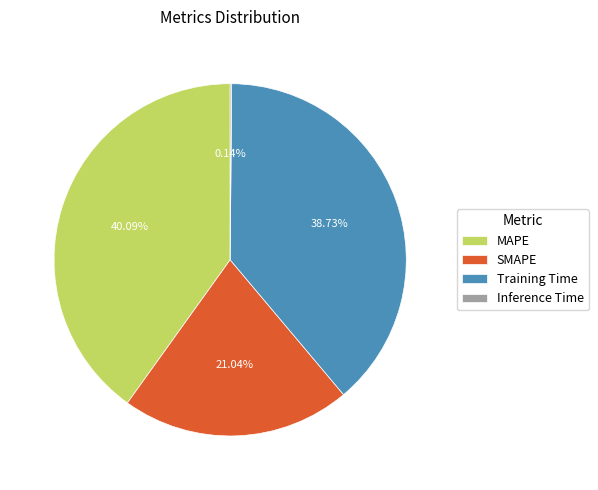

To the nearest percent, what is the average slice percentage?

25%